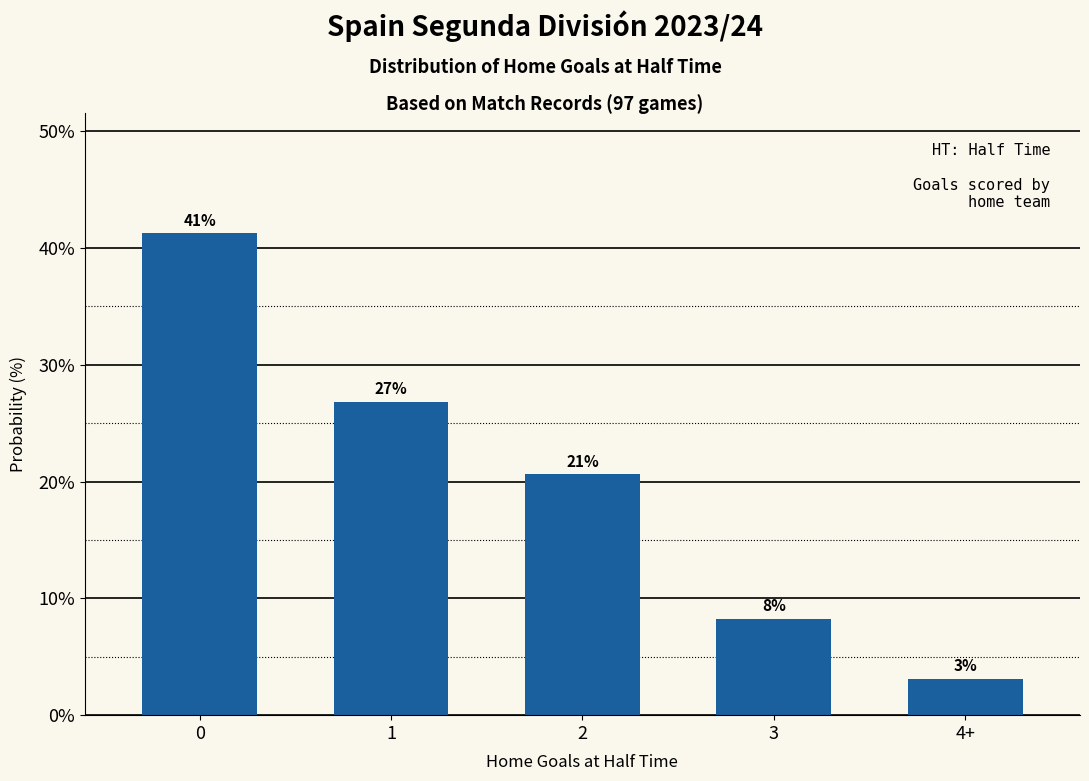

What is the value of the 5th bar from the left?

3.1